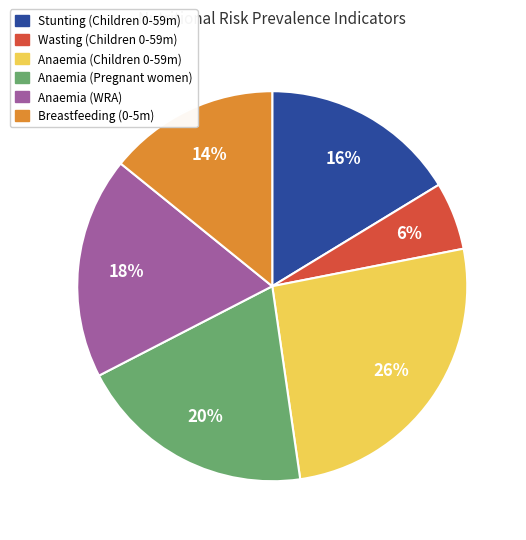

Which has a higher value, Breastfeeding (0-5m) or Stunting (Children 0-59m)?

Stunting (Children 0-59m)